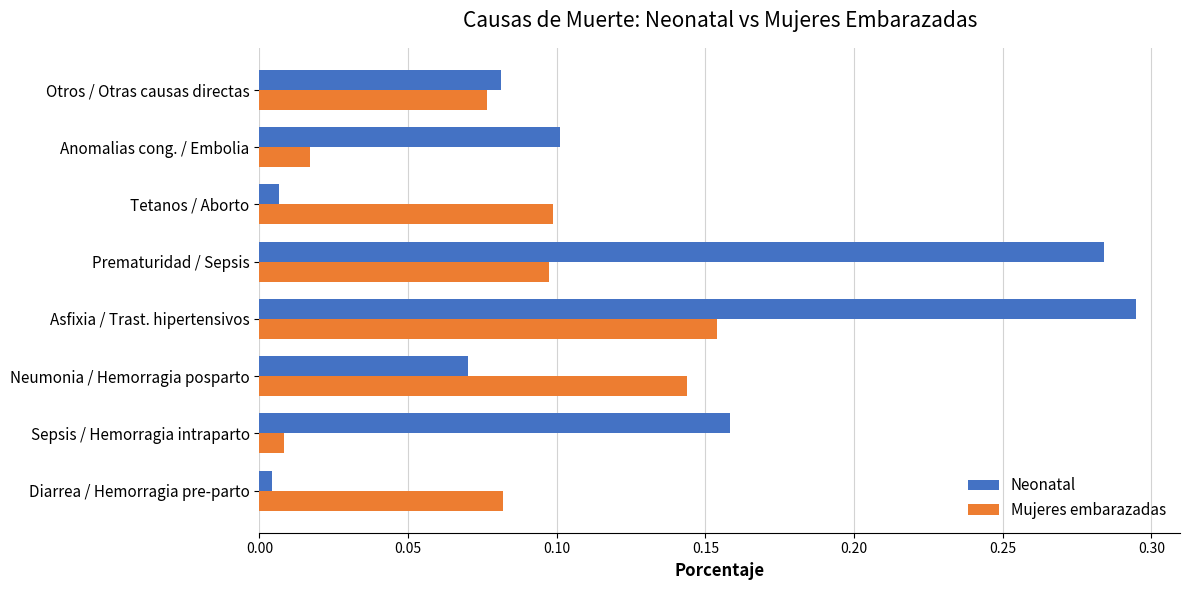

Which series changed the most between Asfixia / Trast. hipertensivos and Prematuridad / Sepsis?

Mujeres embarazadas